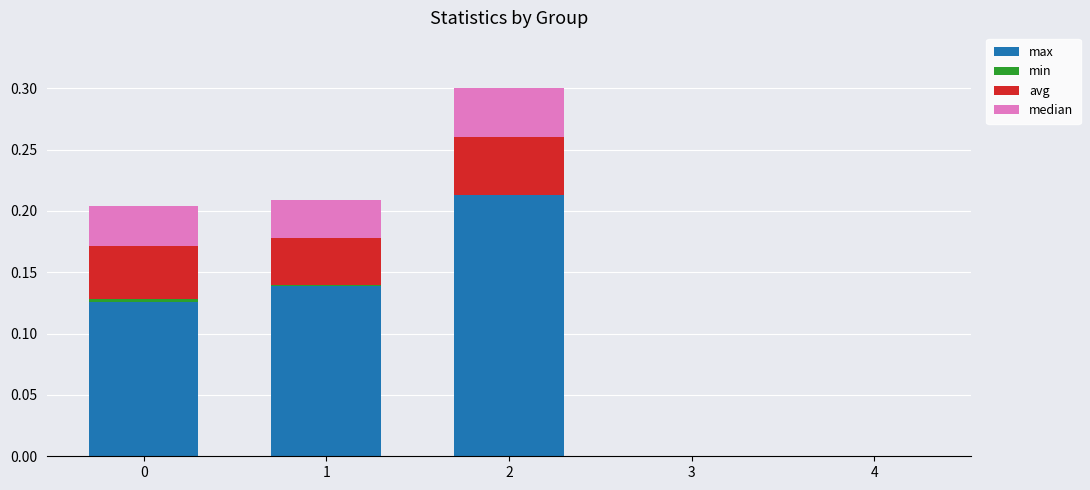

The value of max at 3 is 0.1. True or false?

False